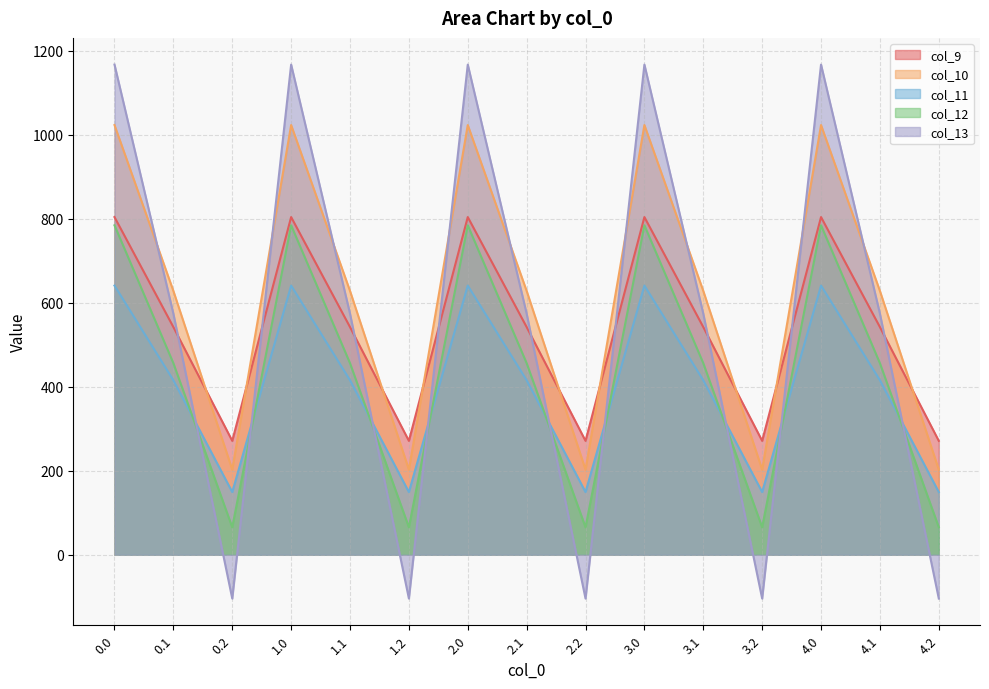

What is the lowest value of the col_13 series?

-104.4